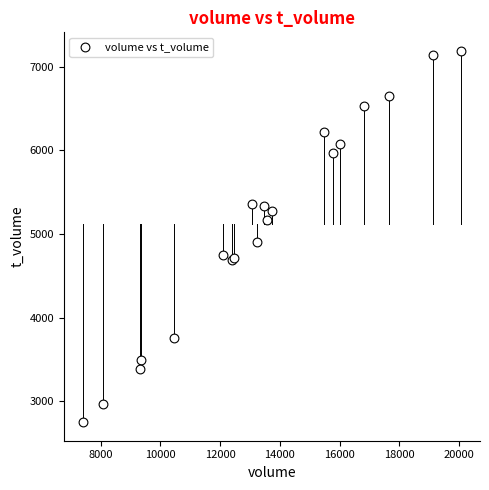

What Y value in the scatter plot is closest to 4970?

4902